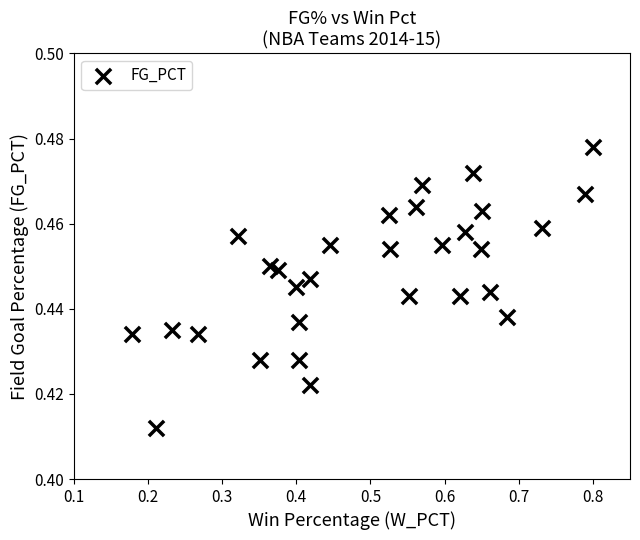

What is the range of X values (max minus min)?

0.6